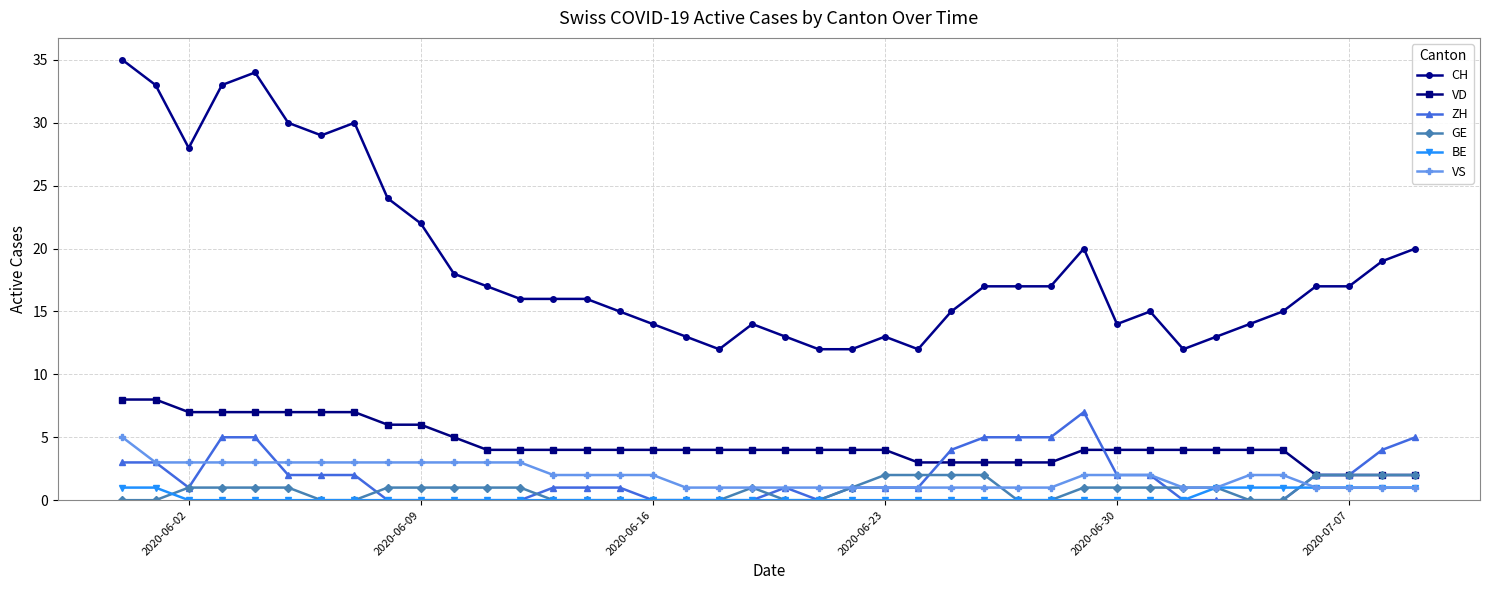

What is the average value of the VS series?

2